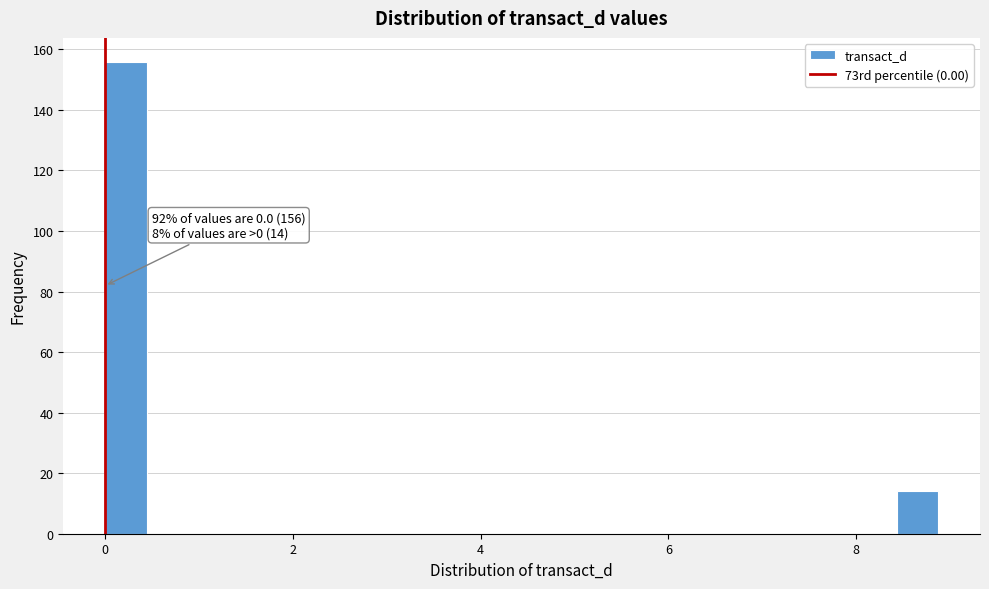

Around what value on the x-axis is the tallest bar? Give the approximate position of its centre, as read against the axis.

0.2